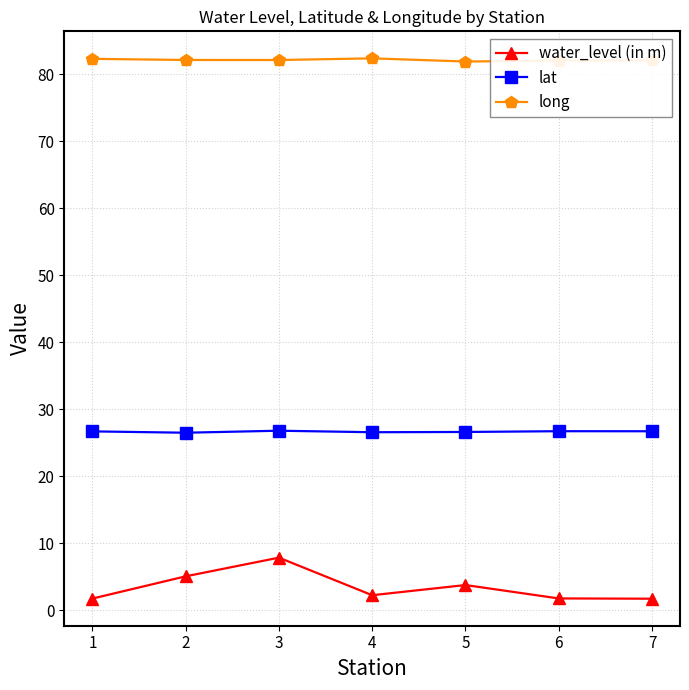

What is the value of the long point at the 7th from the left?

82.1